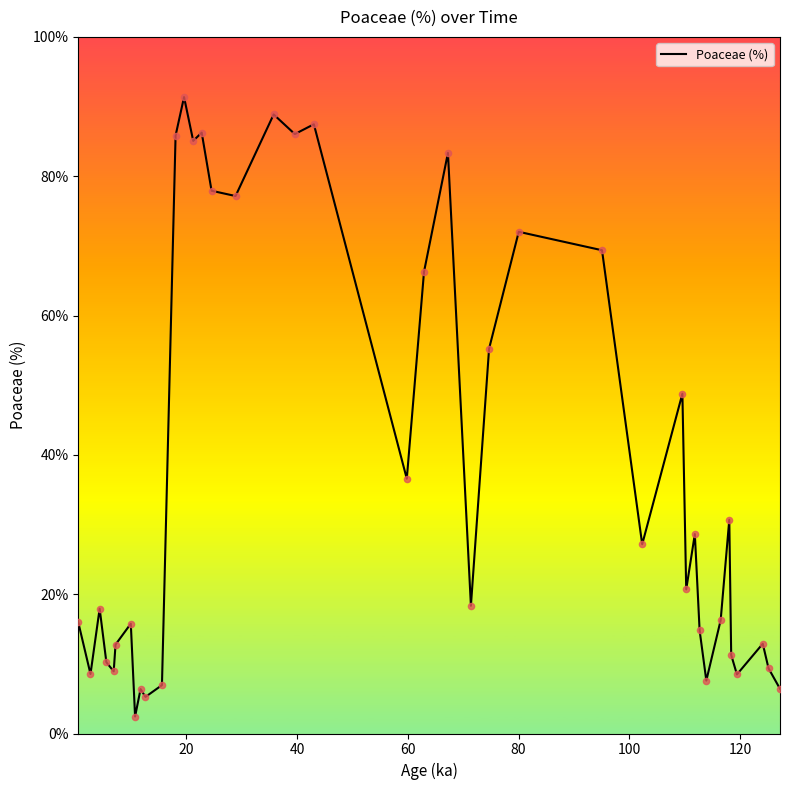

What is the greatest value displayed?

91.4